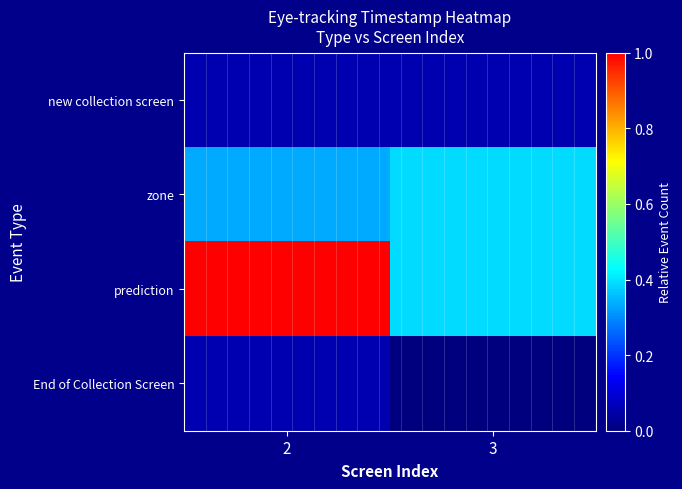

At which category is the sum across all series the highest?

2